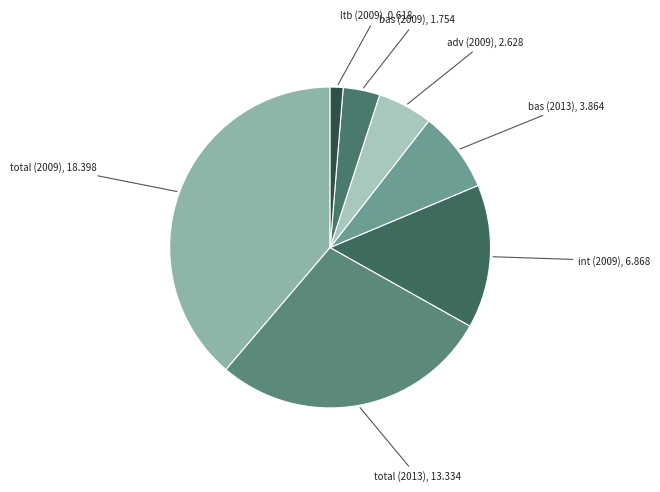

Does any single category account for the majority?

No